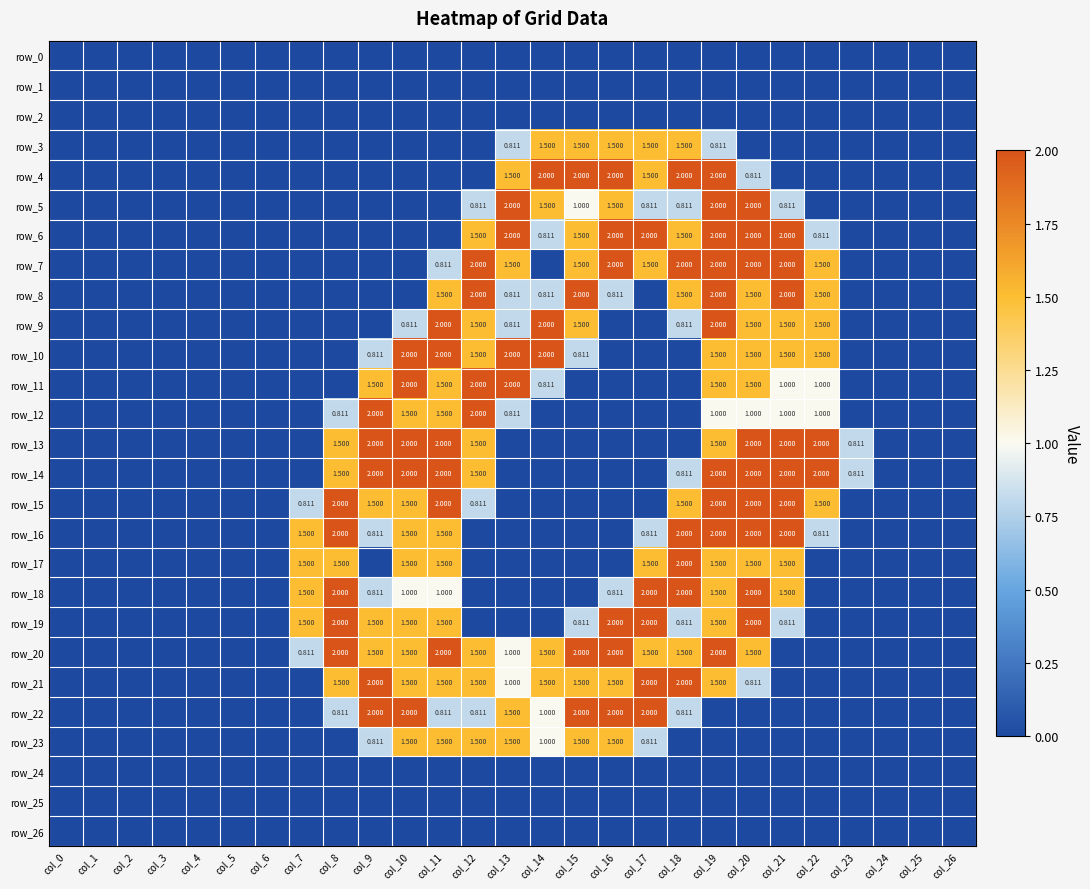

Between col_8 and col_26, which series saw the biggest shift?

row_15